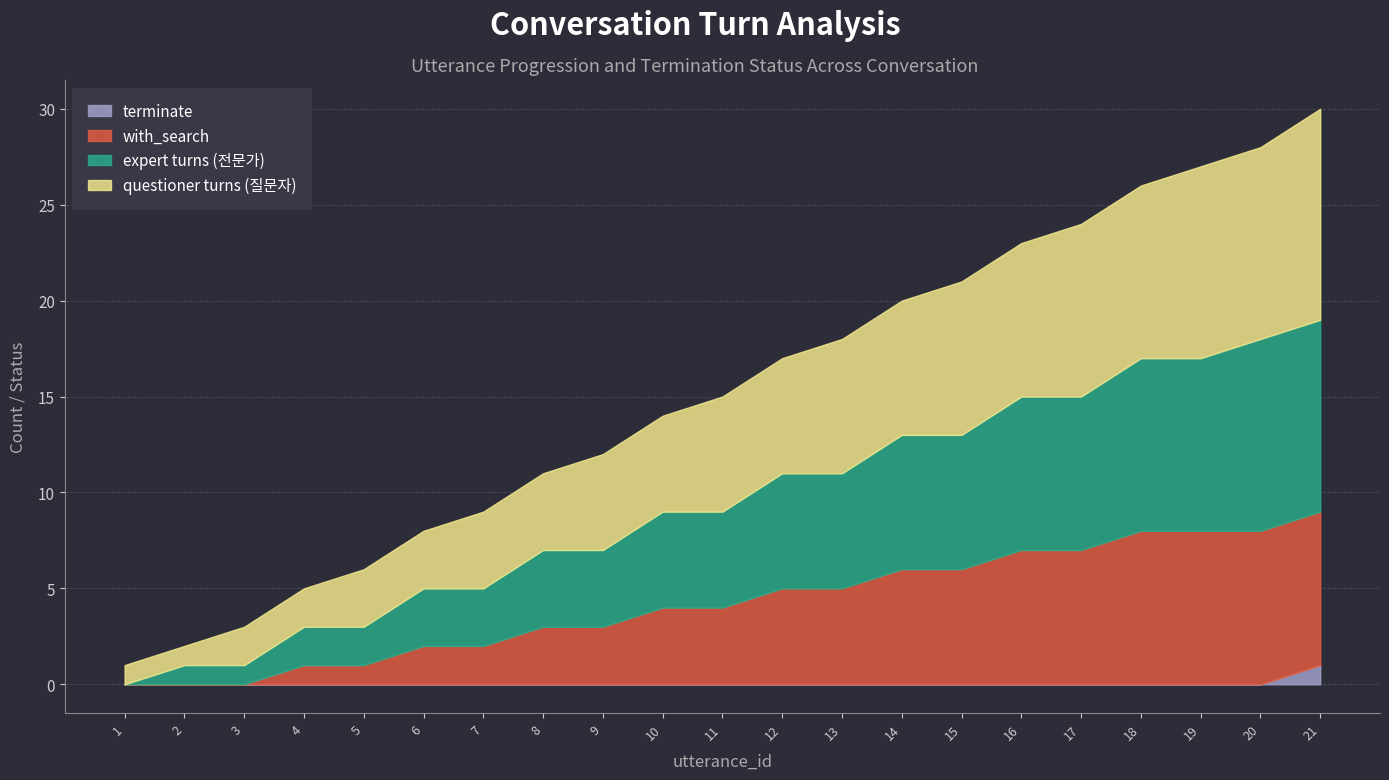

What is the total value across all series at 20?

28